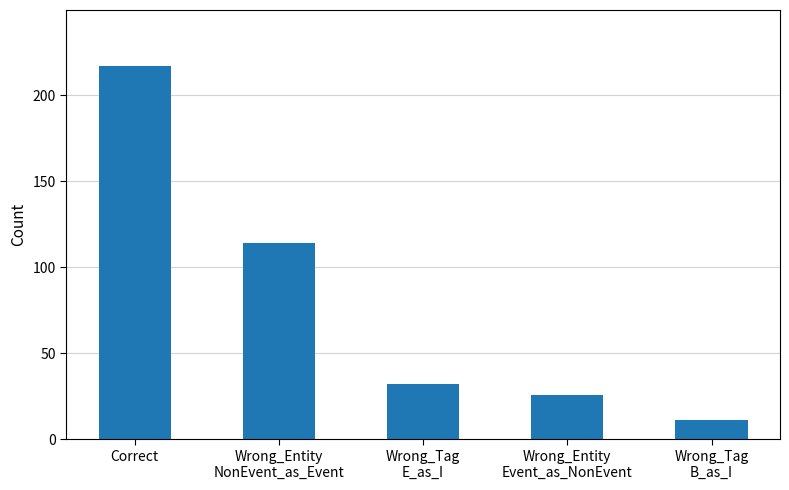

What is the approximate value at Wrong_Tag
B_as_I?

11